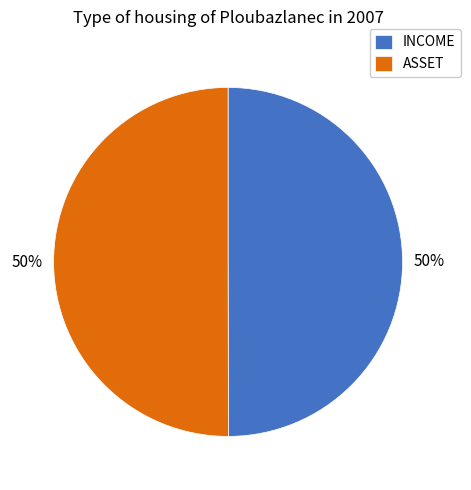

True or false: ASSET accounts for 50% of the total.

True